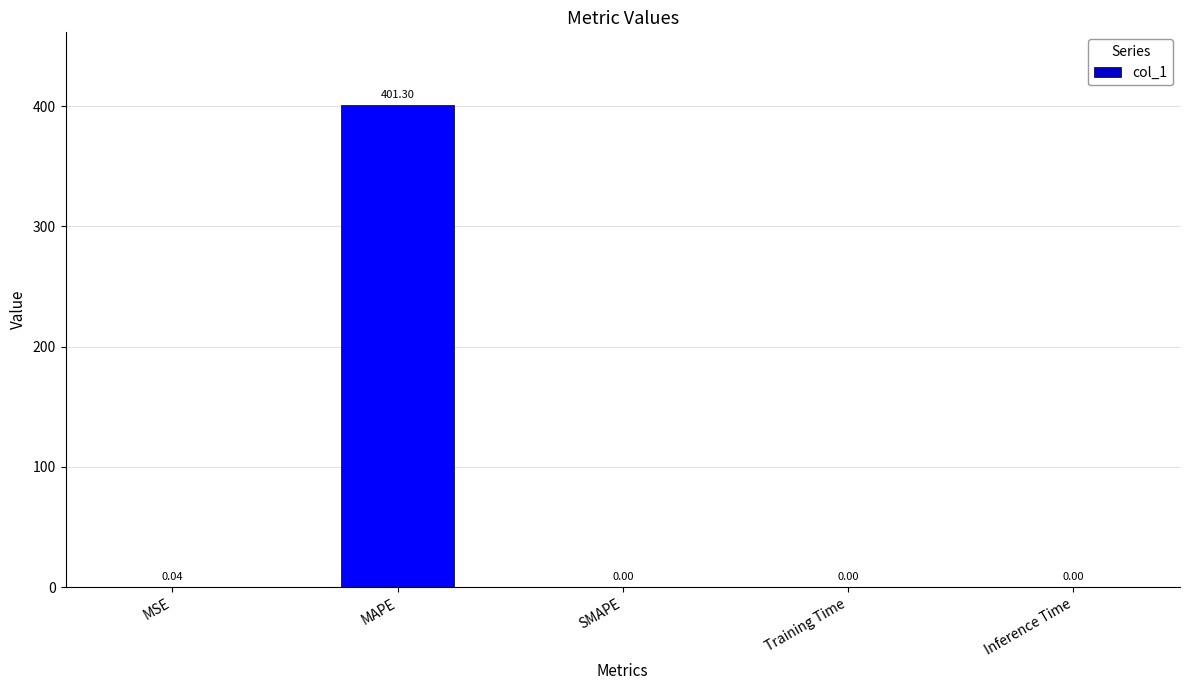

Which has a higher value, MAPE or Training Time?

MAPE